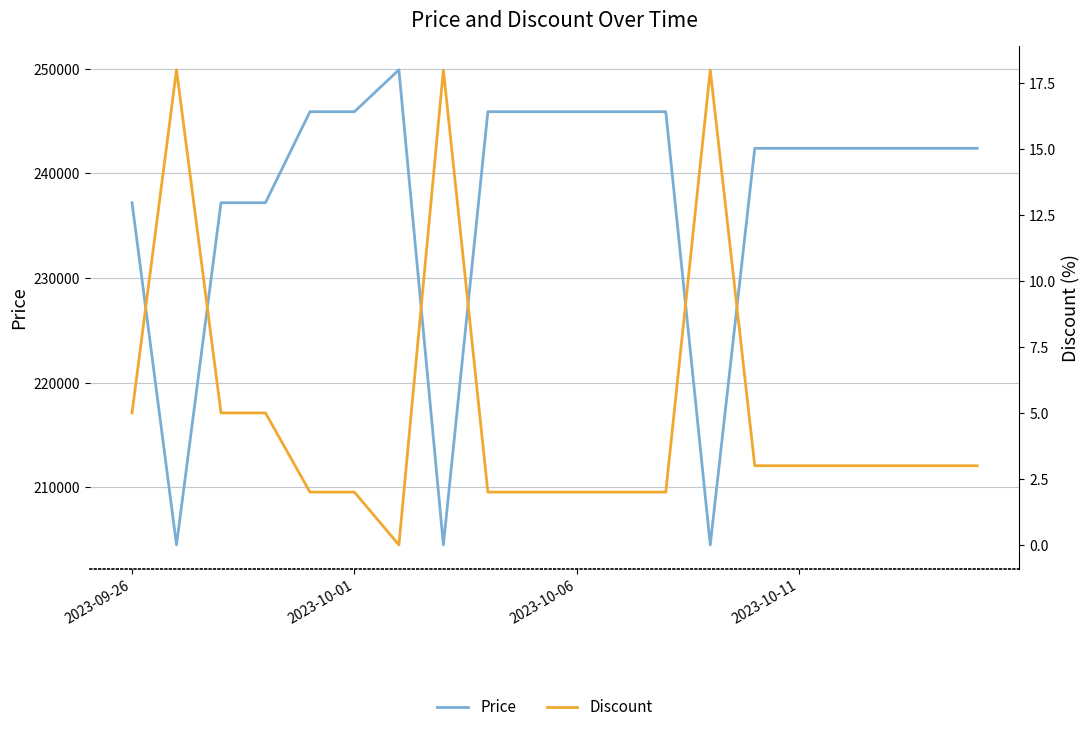

How many values in Discount are above zero?

19